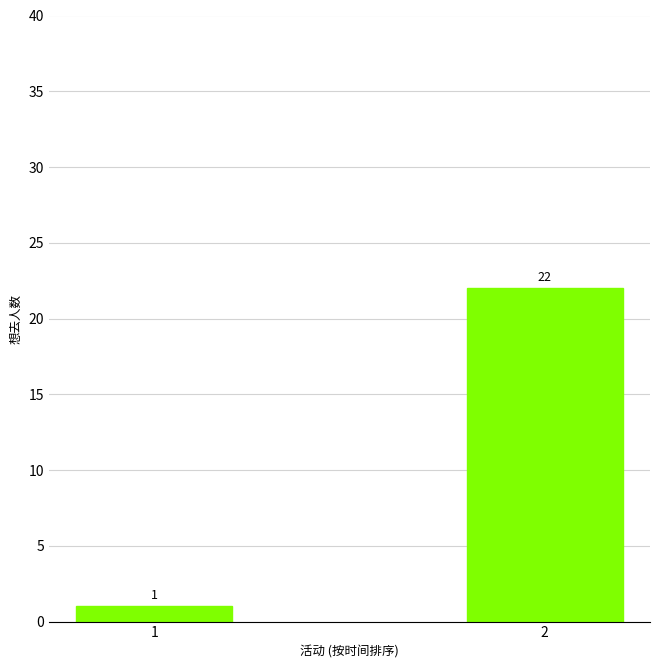

Count the values in the range 1 to 22.

2